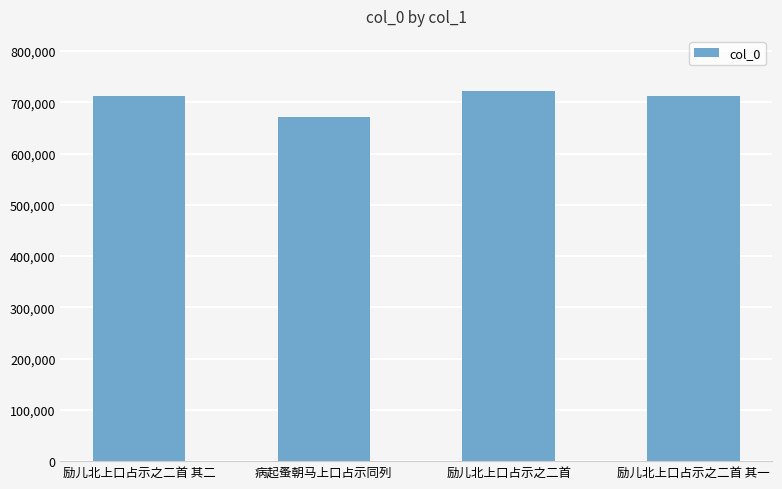

What is the difference between the maximum and minimum values?

49968